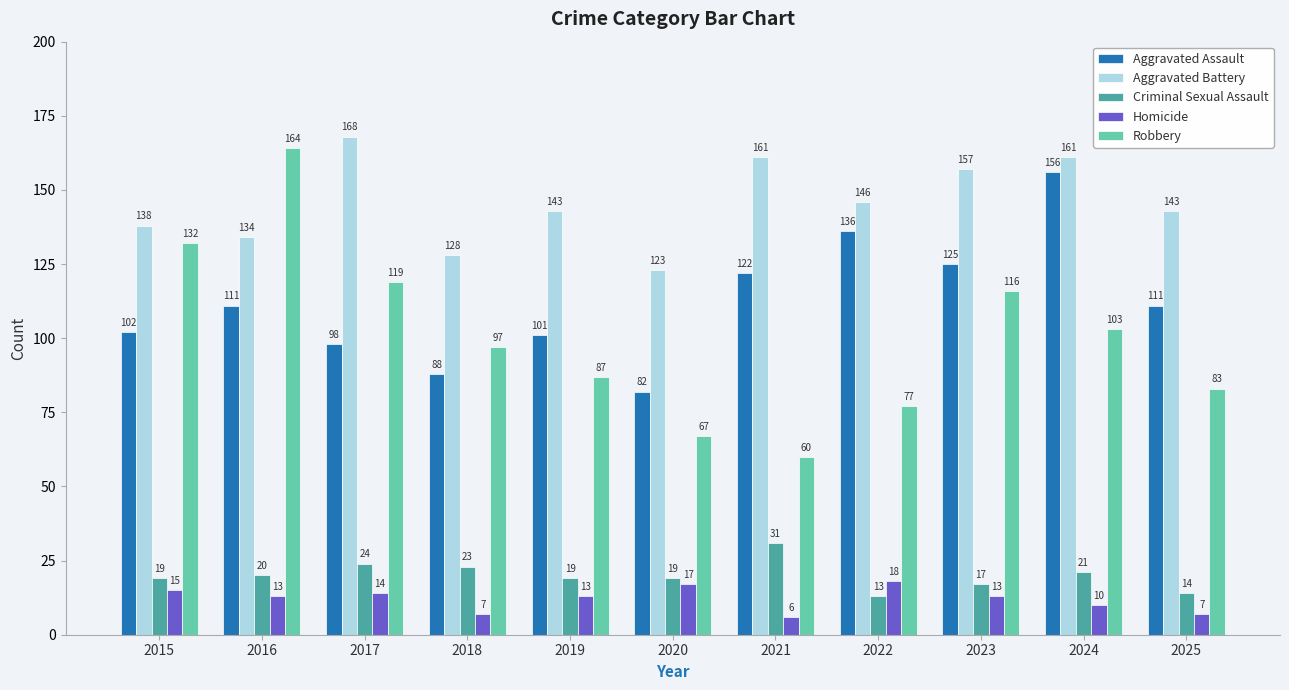

At which label is Aggravated Assault closest to 119?

2021